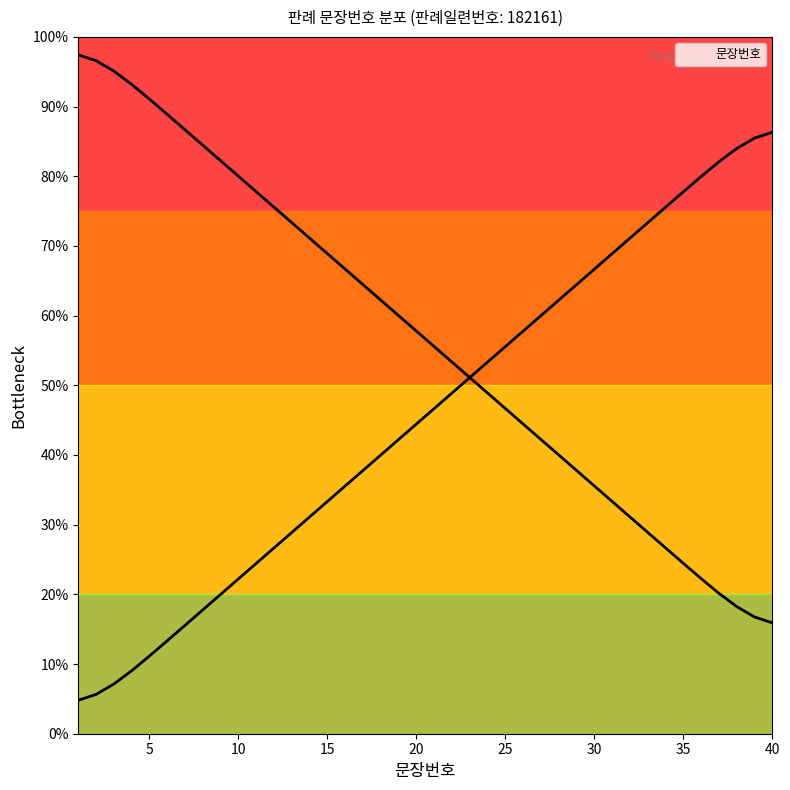

Which has a higher value, 27 or 7?

27